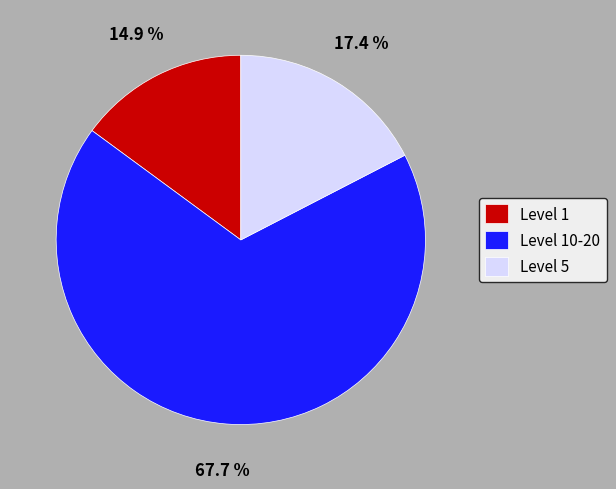

Count the number of slices in the pie.

3